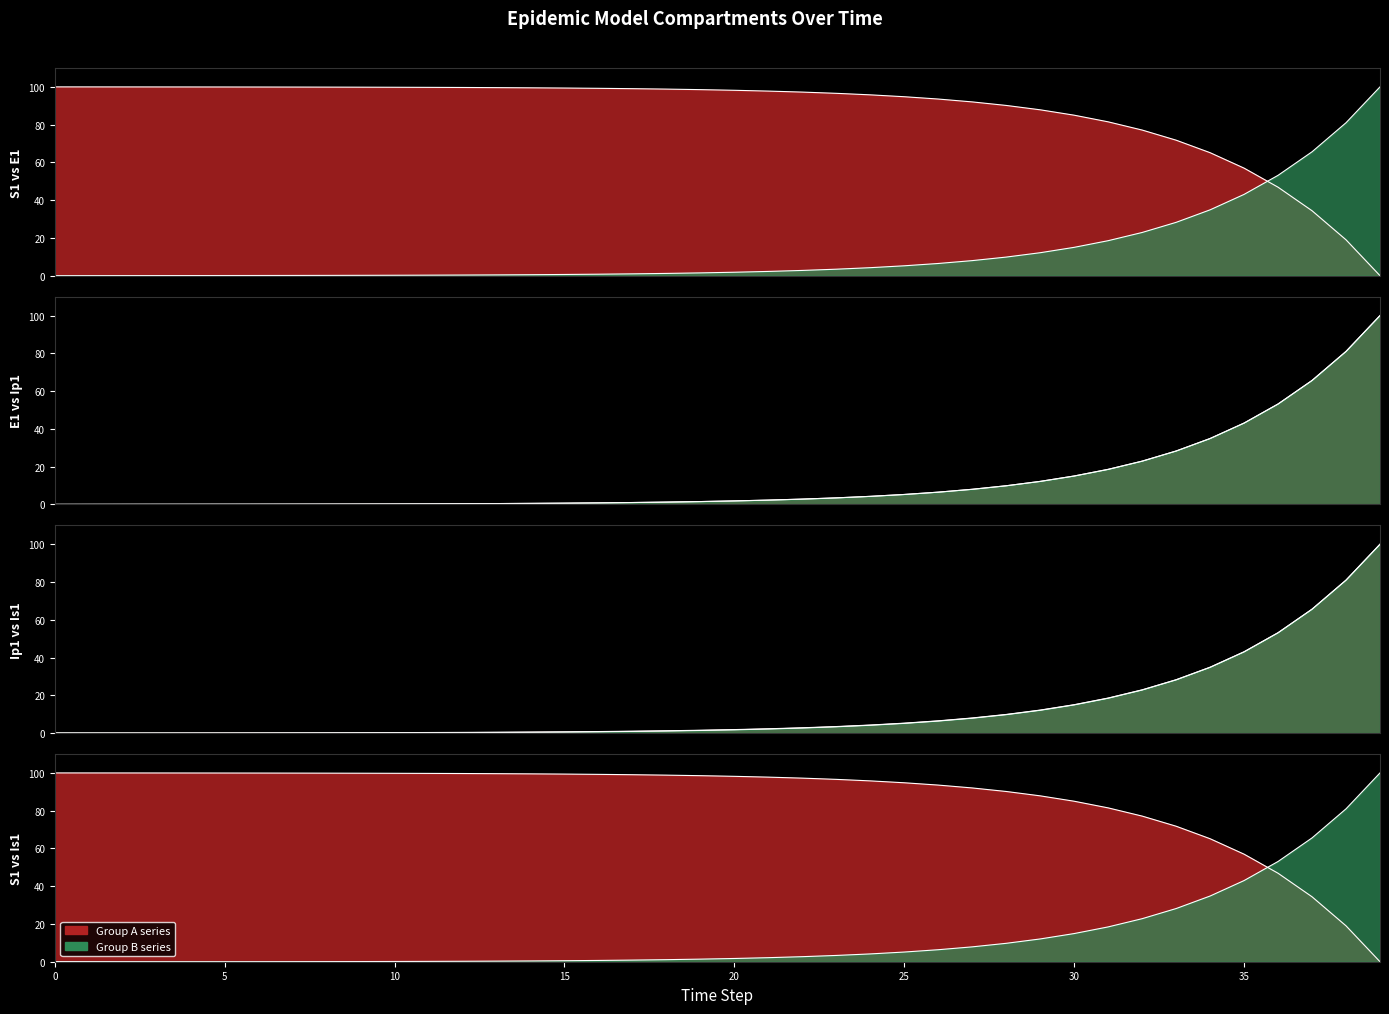

At which label is S1 closest to 50?

36